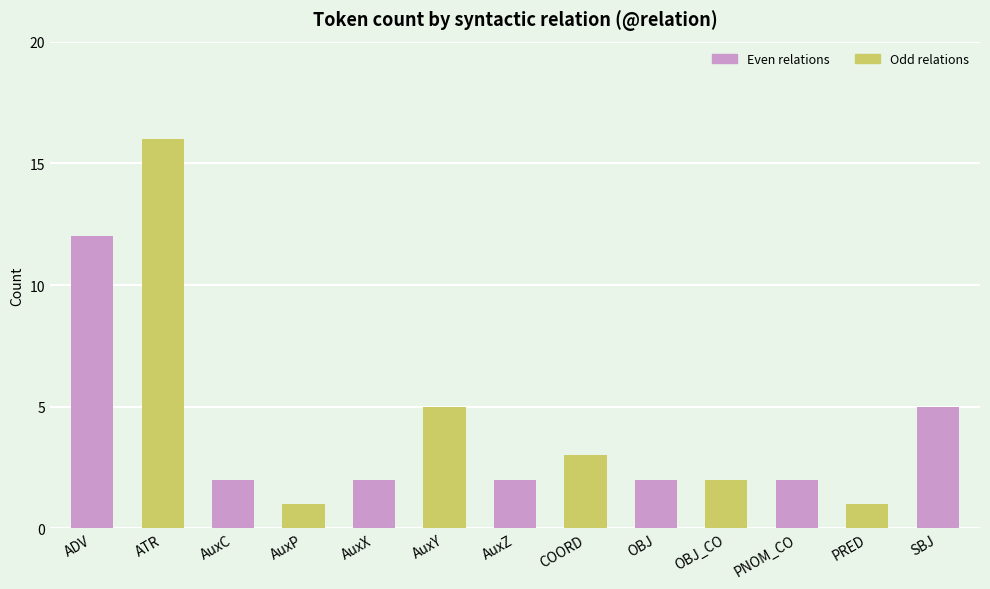

Reading right to left, what are all the values shown in this chart?

5	1	2	2	2	3	2	5	2	1	2	16	12